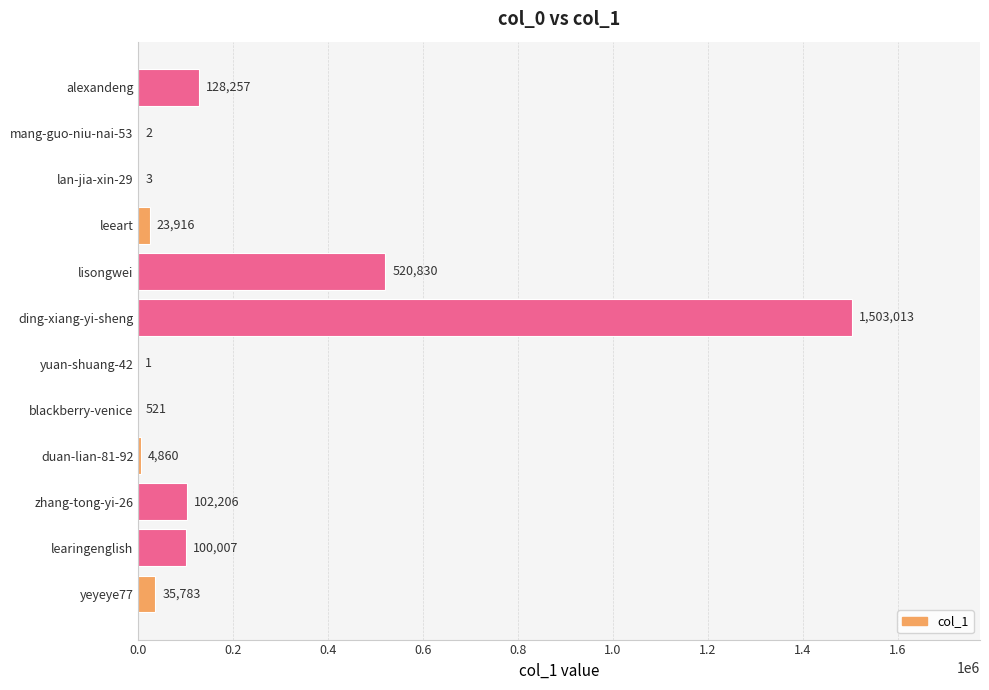

What is the change in value from zhang-tong-yi-26 to mang-guo-niu-nai-53?

-102204